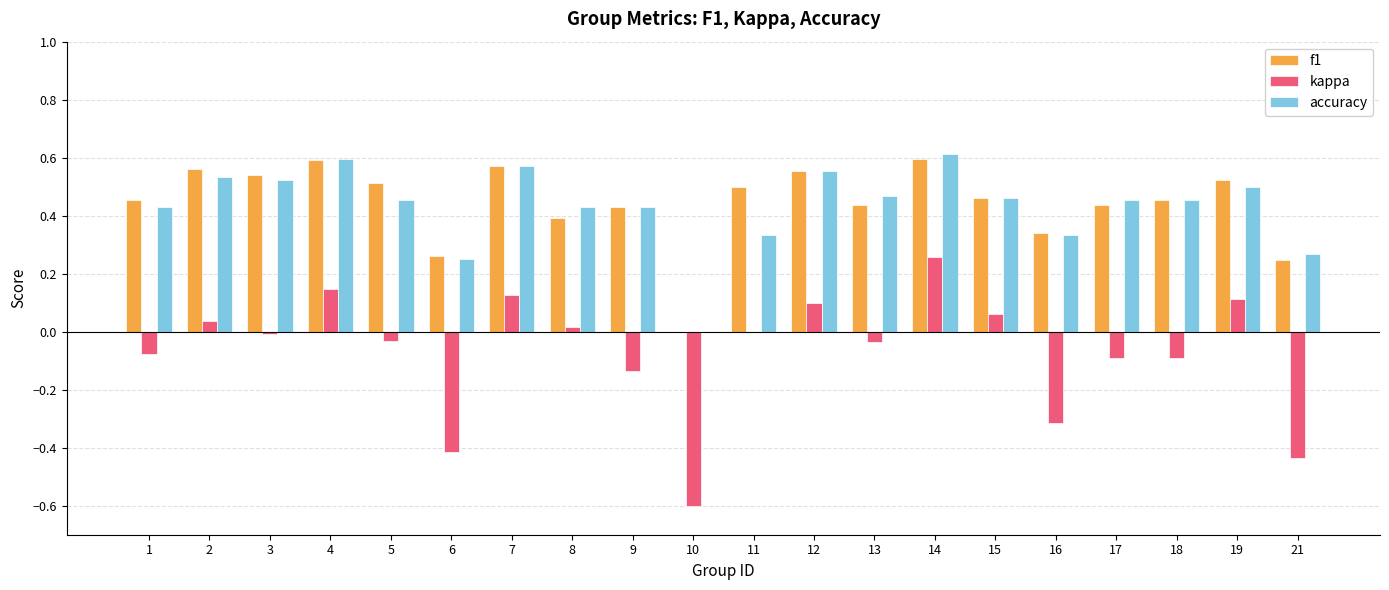

Which series has the widest spread of values?

kappa